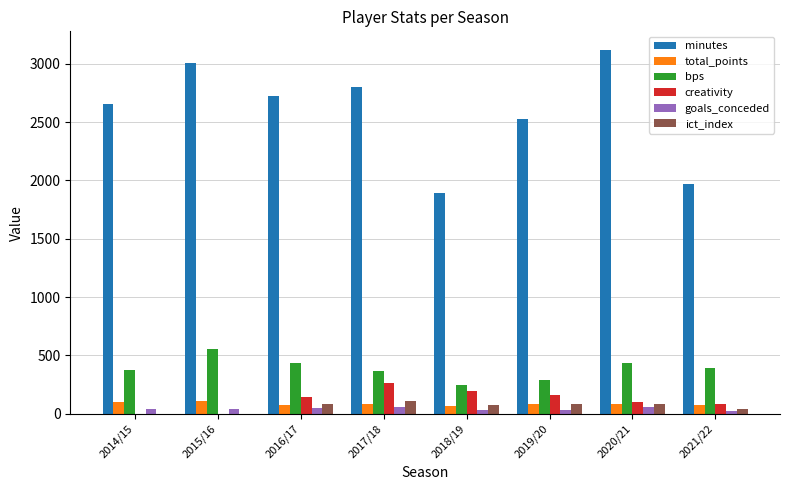

What is the highest value of the ict_index series?

106.1